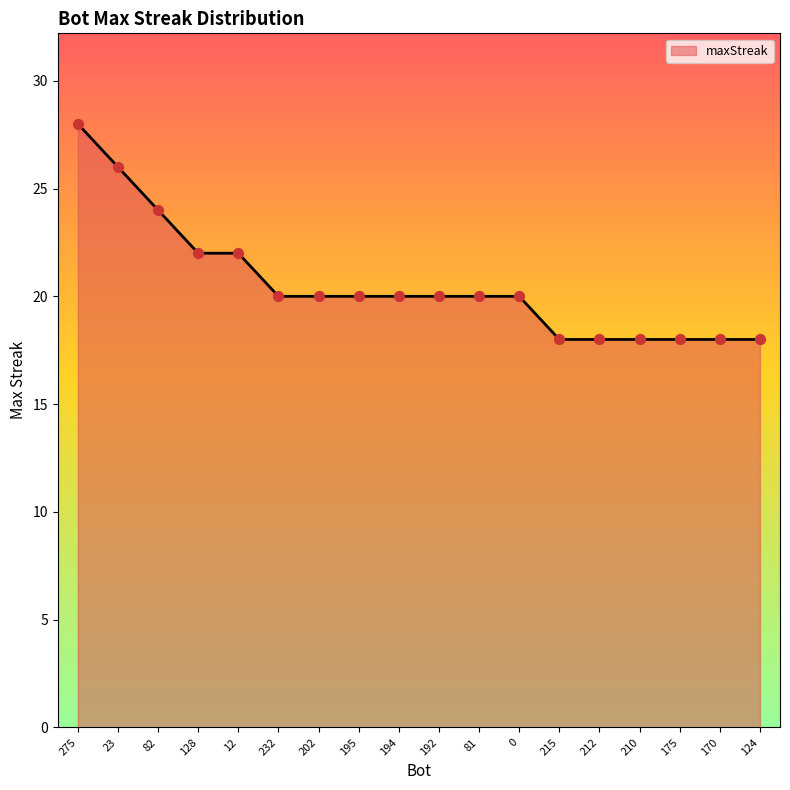

What is the ratio of the value at 82 to the value at 192?

1.2